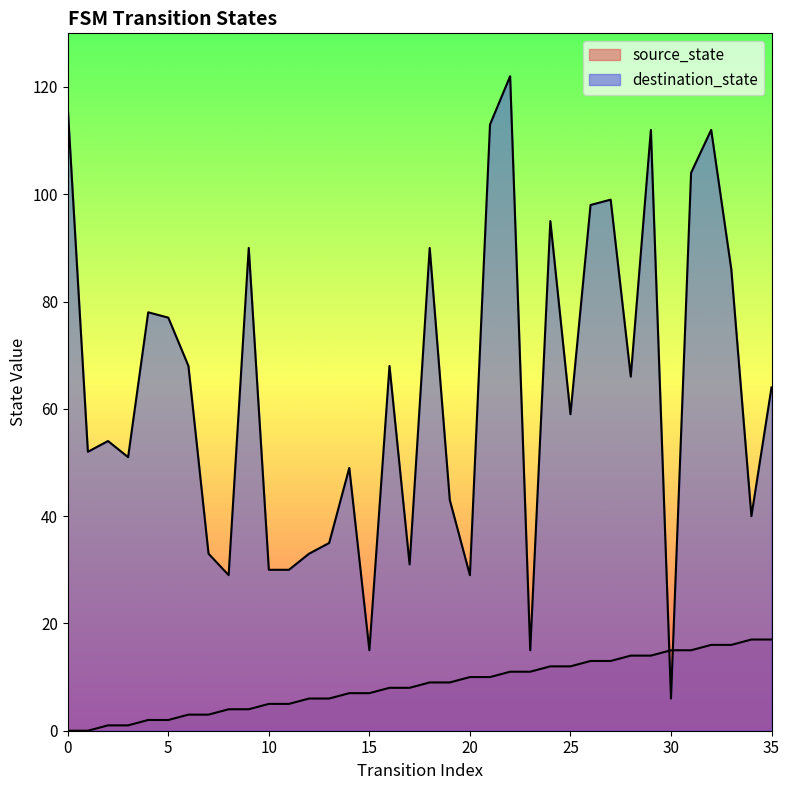

At 31, list the series in order from smallest to largest.

source_state, destination_state